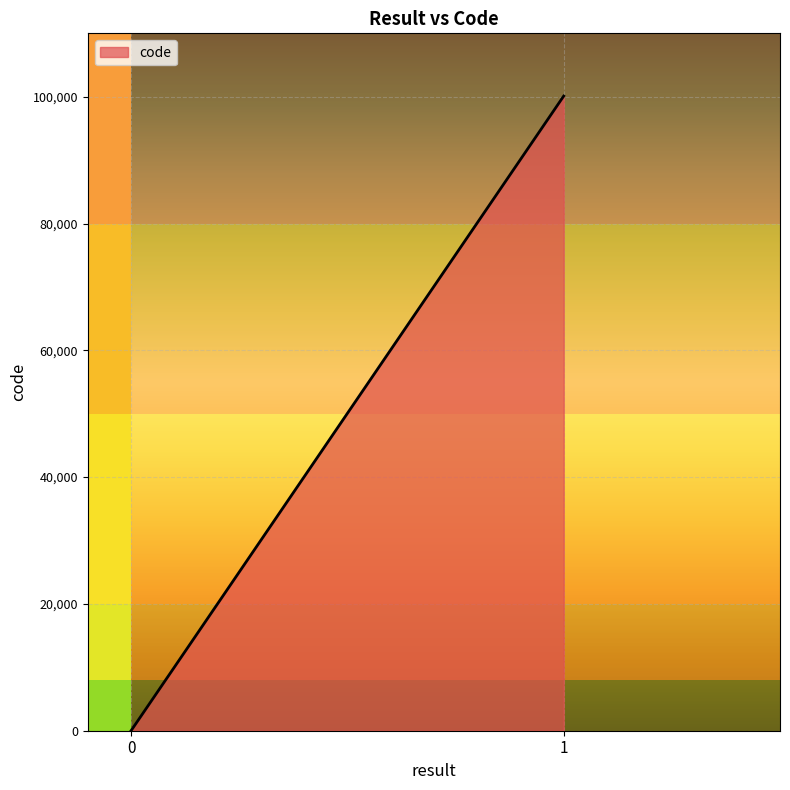

What is the maximum value shown in the chart?

100105